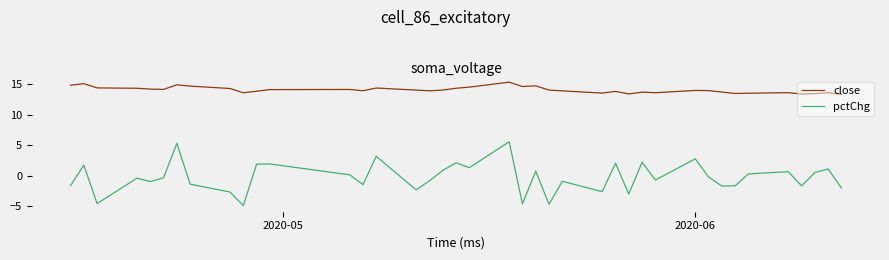

True or false: close and pctChg cross at least once.

False